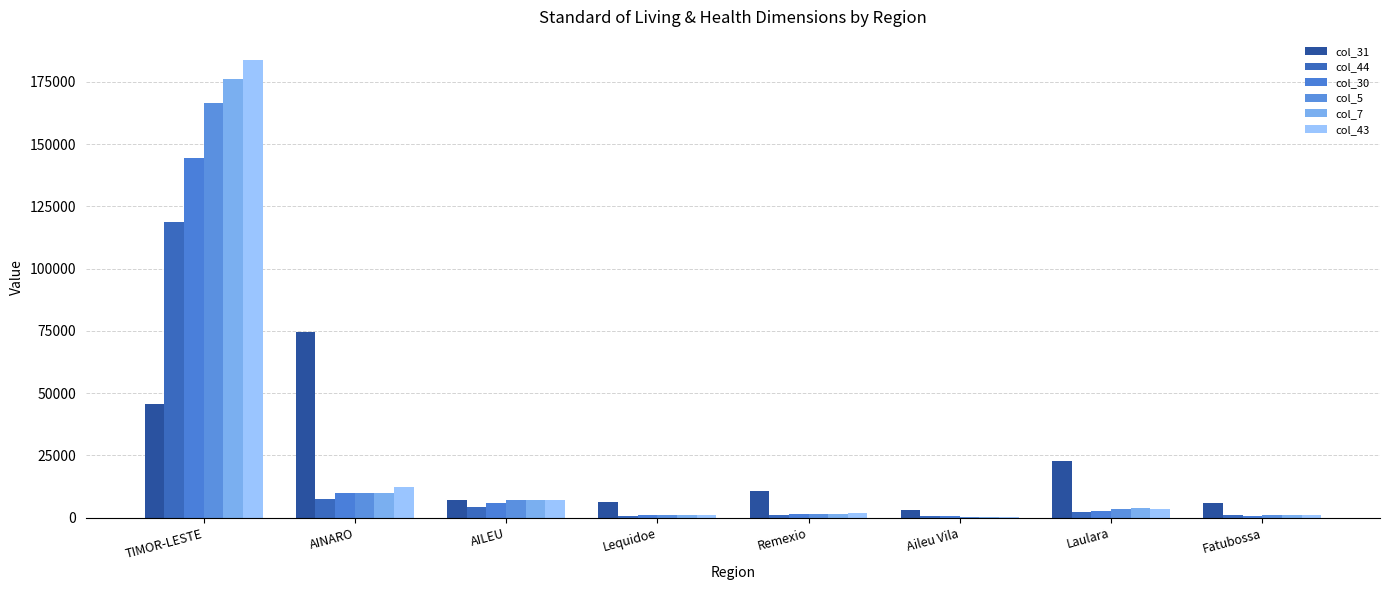

At Aileu Vila, list the series in order from smallest to largest.

col_5, col_7, col_43, col_44, col_30, col_31